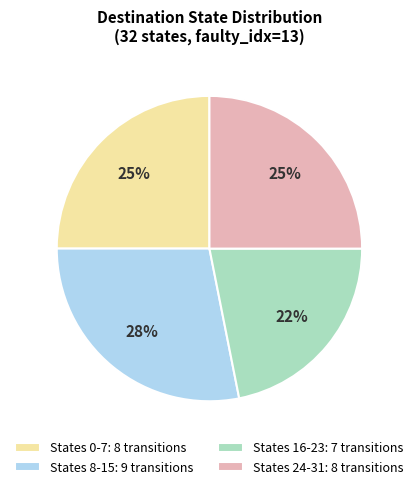

To the nearest percent, what is the average slice percentage?

25%